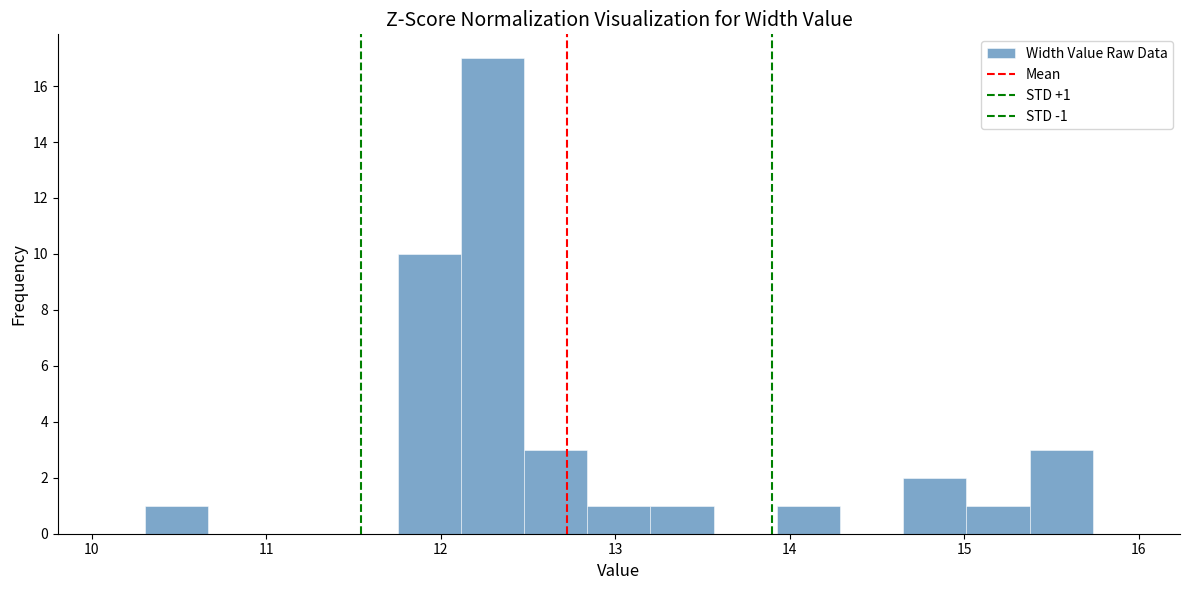

Read against the x-axis, roughly where is the centre of the tallest bar?

12.3